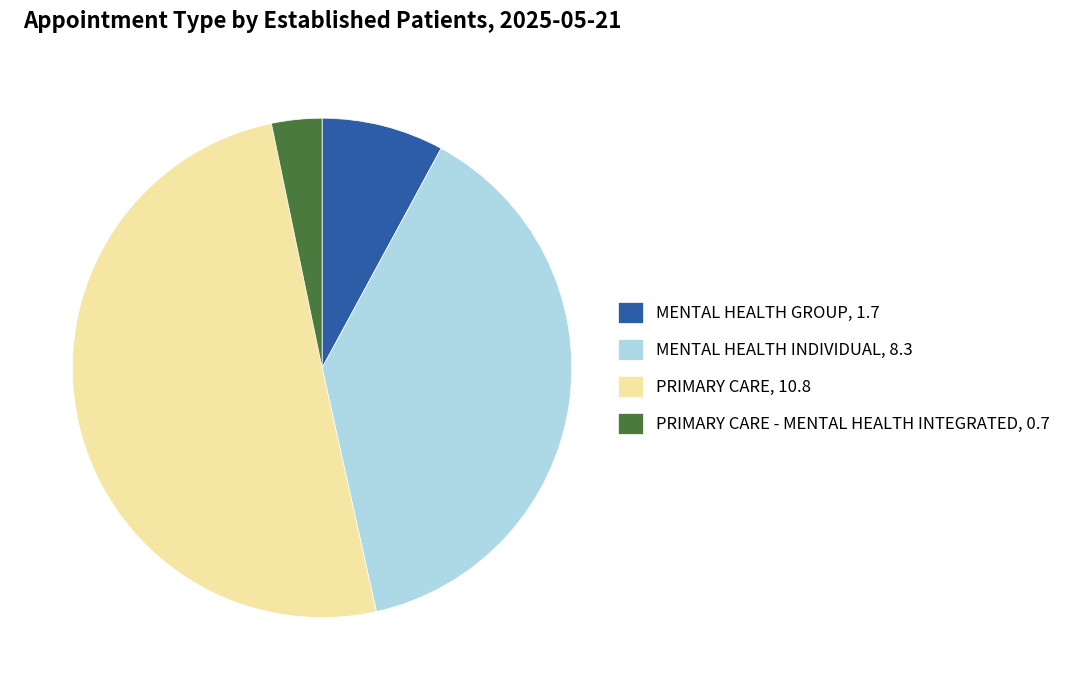

Is it true that MENTAL HEALTH GROUP, 1.7 is 8% of the pie?

True